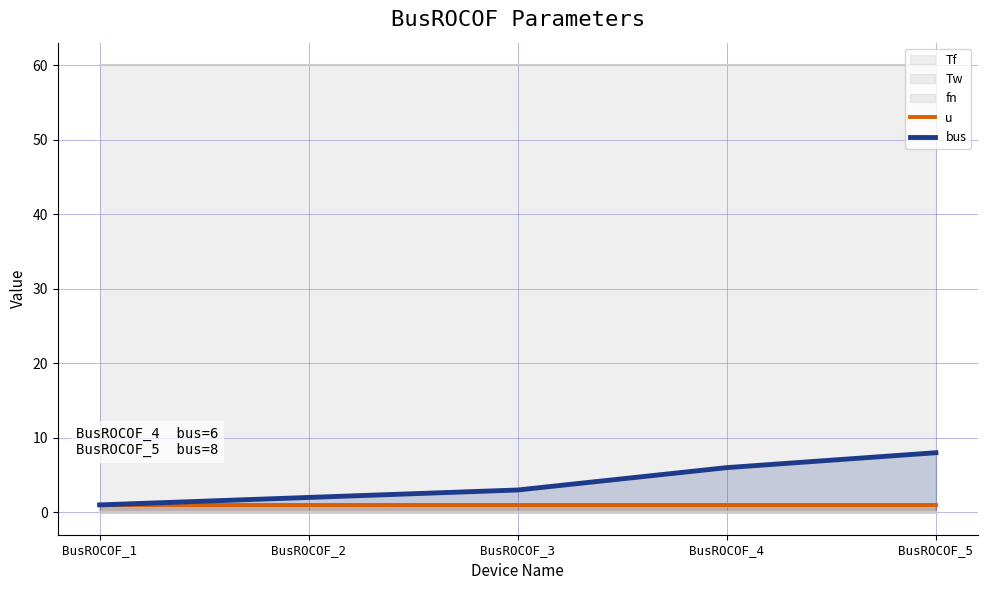

True or false: u and bus intersect in this chart.

False